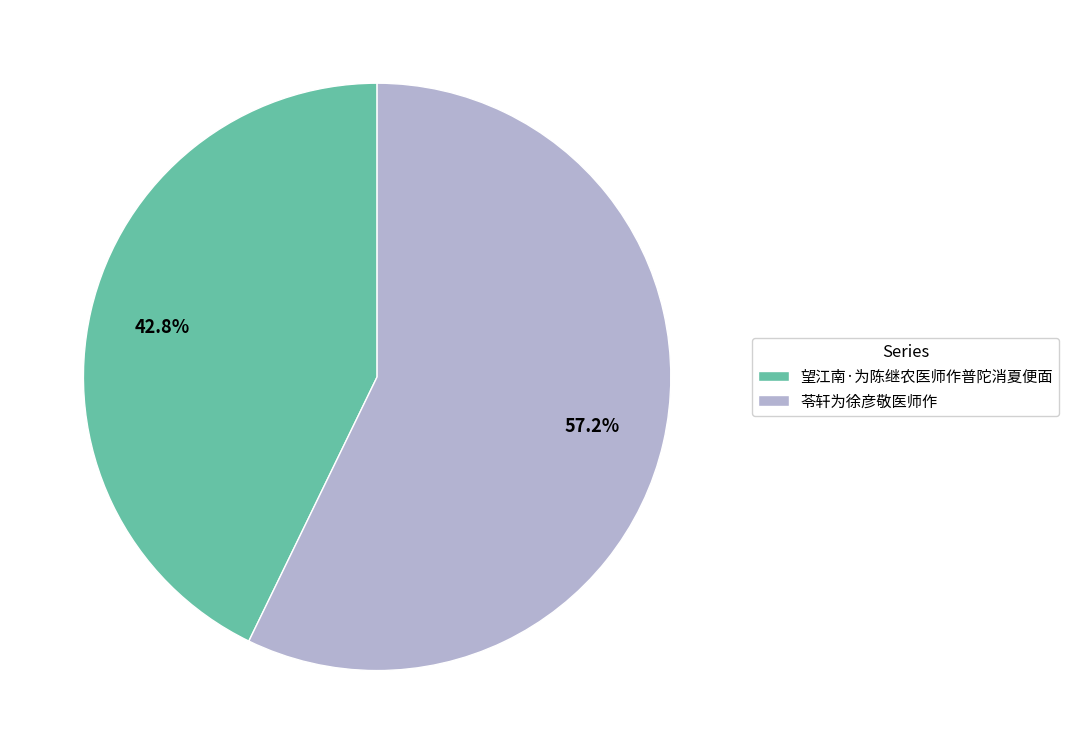

Does 望江南·为陈继农医师作普陀消夏便面 account for over 50% of the chart?

No